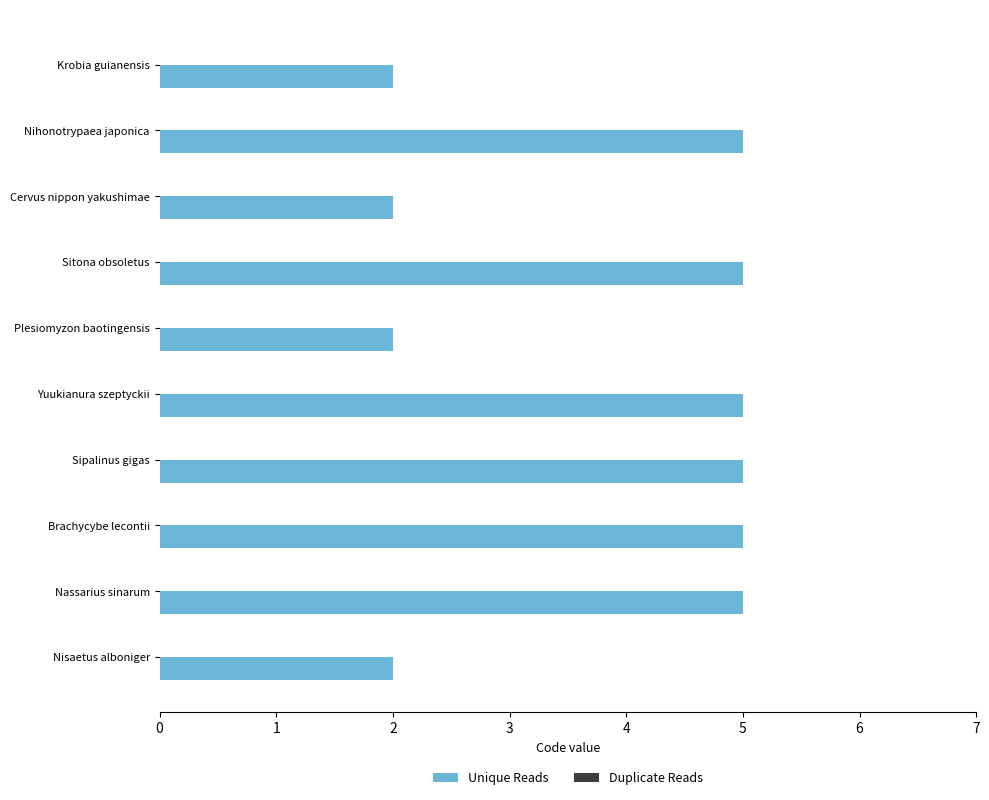

Is it true that the value at Plesiomyzon baotingensis is 1?

False